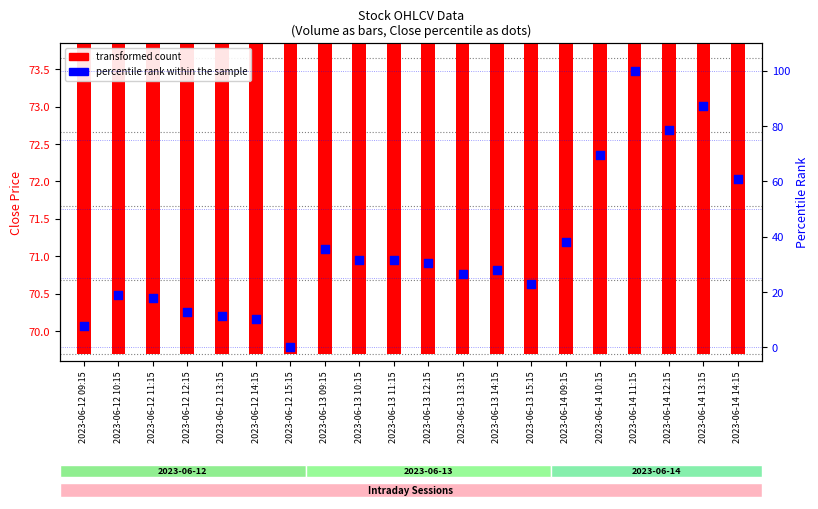

What are all the series names shown in the legend?

transformed count, percentile rank within the sample